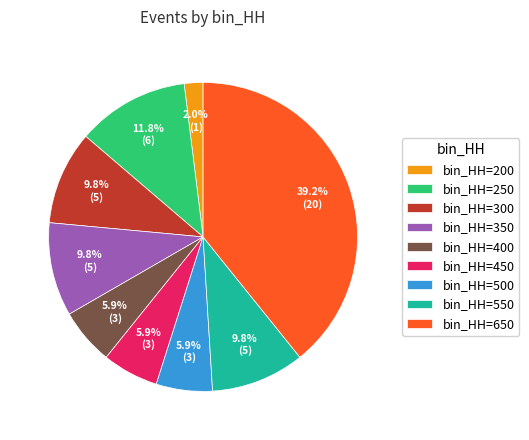

Do bin_HH=400 and bin_HH=300 together represent more than half of the pie?

No